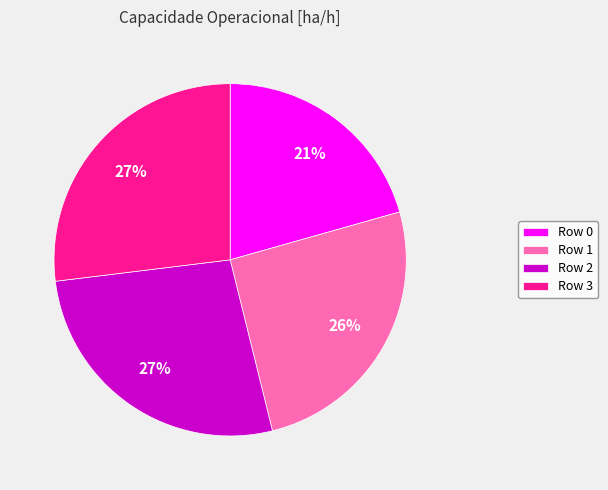

Does any single category account for the majority?

No